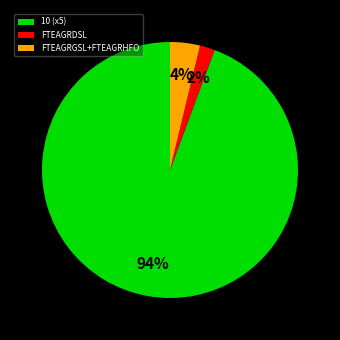

What is the smallest slice in the pie chart?

FTEAGRDSL